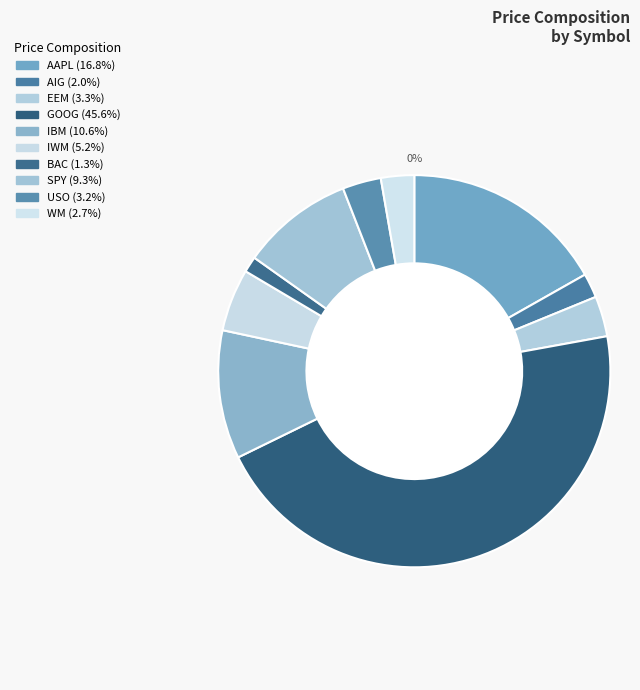

What is the largest slice in the pie chart?

GOOG